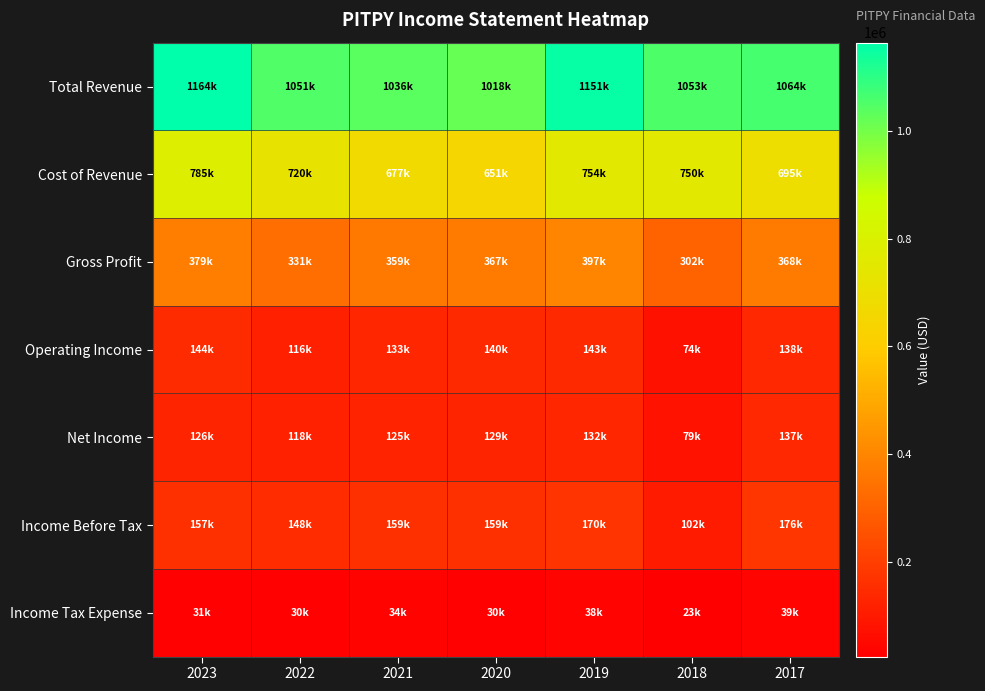

Reading left to right, extract all data points from this chart.

Total Revenue: 2023=1164500	2022=1051500	2021=1036800	2020=1018400	2019=1151900	2018=1053200	2017=1064600
Cost of Revenue: 2023=785200	2022=720300	2021=677000	2020=651300	2019=754400	2018=750700	2017=695800
Gross Profit: 2023=379300	2022=331200	2021=359800	2020=367100	2019=397500	2018=302500	2017=368700
Operating Income: 2023=144100	2022=116500	2021=133900	2020=140000	2019=143000	2018=74600	2017=138800
Net Income: 2023=126500	2022=118600	2021=125500	2020=129700	2019=132600	2018=79500	2017=137200
Income Before Tax: 2023=157900	2022=148800	2021=159800	2020=159800	2019=170800	2018=102900	2017=176400
Income Tax Expense: 2023=31400	2022=30200	2021=34300	2020=30100	2019=38200	2018=23400	2017=39200